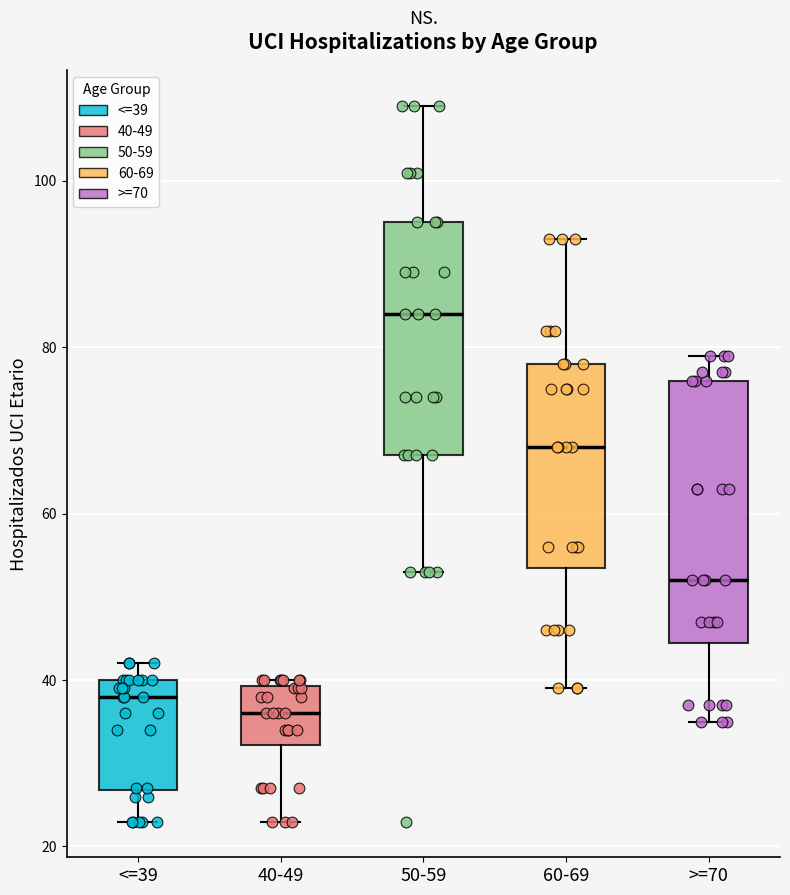

Which box is the tallest, from its lower edge to its upper edge?

>=70